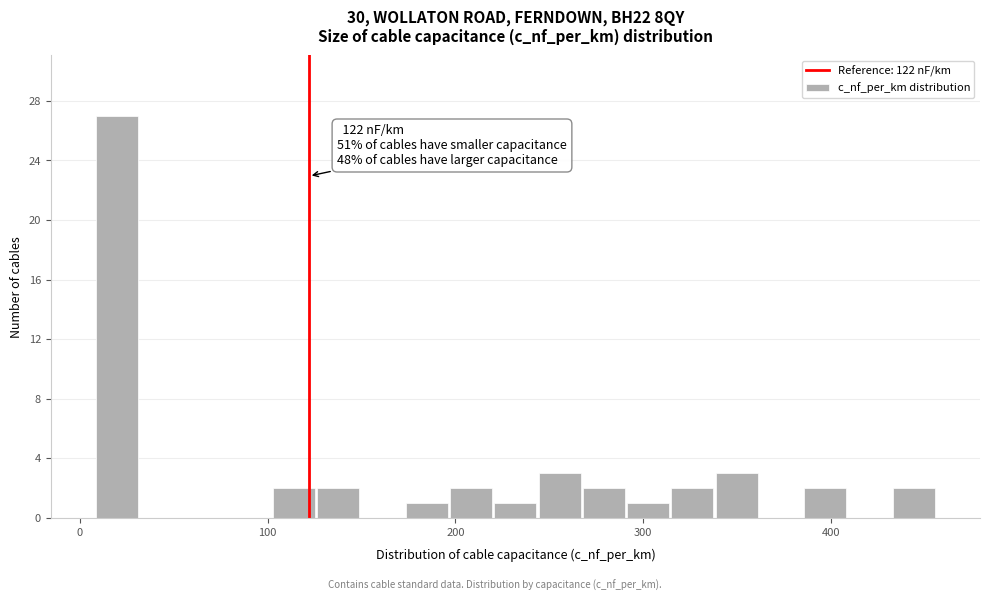

Around what value on the x-axis is the tallest bar? Give the approximate position of its centre, as read against the axis.

20